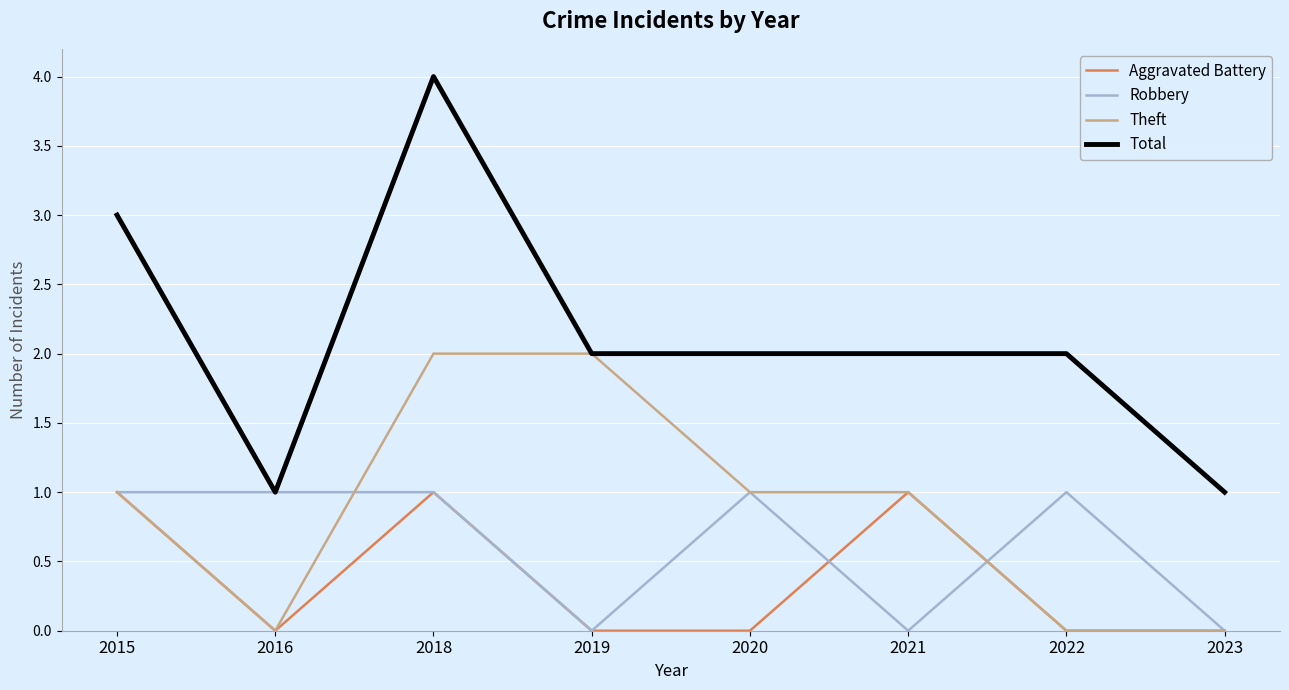

Reading left to right, transcribe all the data shown in this chart.

Aggravated Battery: 2015=1	2016=0	2018=1	2019=0	2020=0	2021=1	2022=0	2023=0
Robbery: 2015=1	2016=1	2018=1	2019=0	2020=1	2021=0	2022=1	2023=0
Theft: 2015=1	2016=0	2018=2	2019=2	2020=1	2021=1	2022=0	2023=0
Total: 2015=3	2016=1	2018=4	2019=2	2020=2	2021=2	2022=2	2023=1